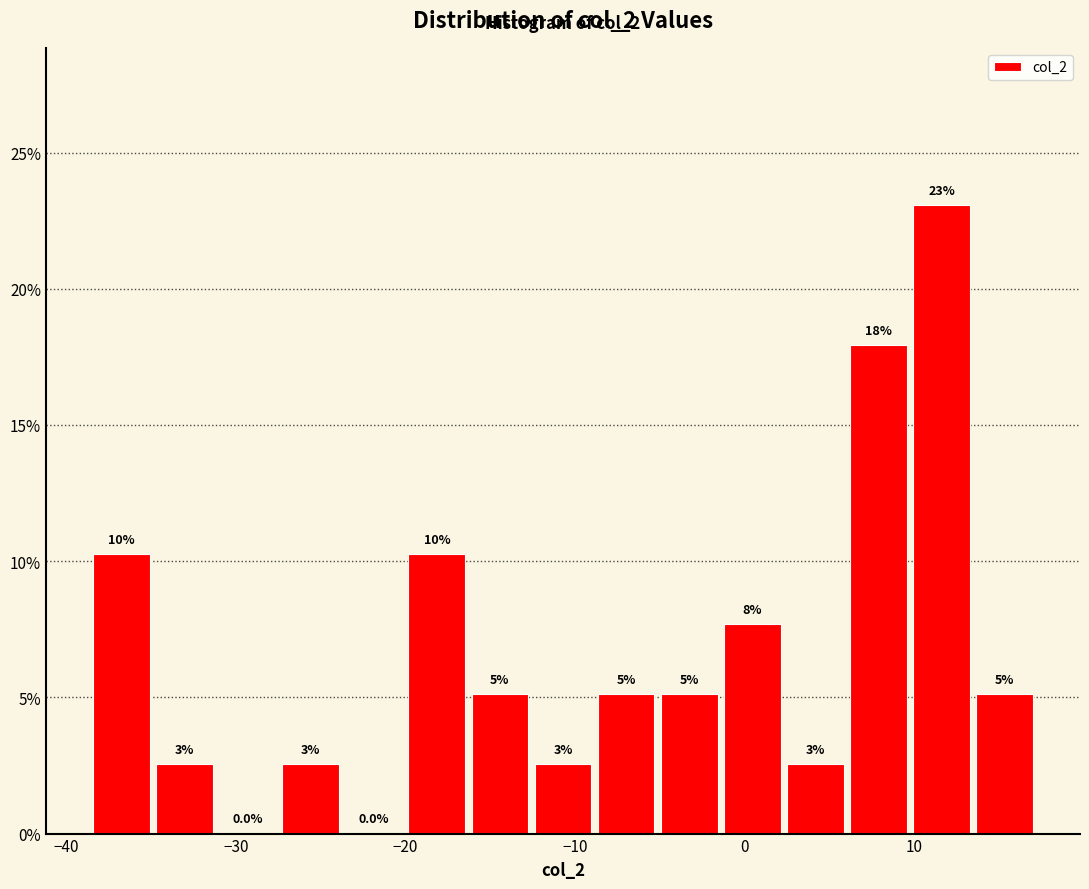

Read against the x-axis, roughly where is the centre of the tallest bar?

12